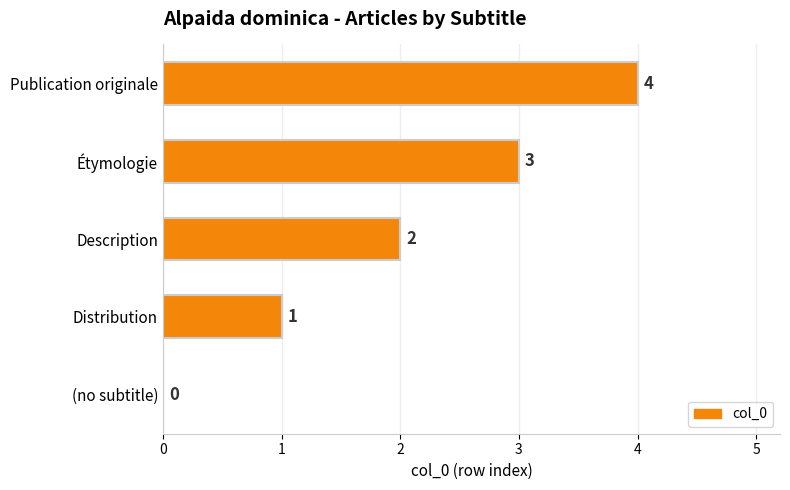

What is the change in value from Description to Étymologie?

+1